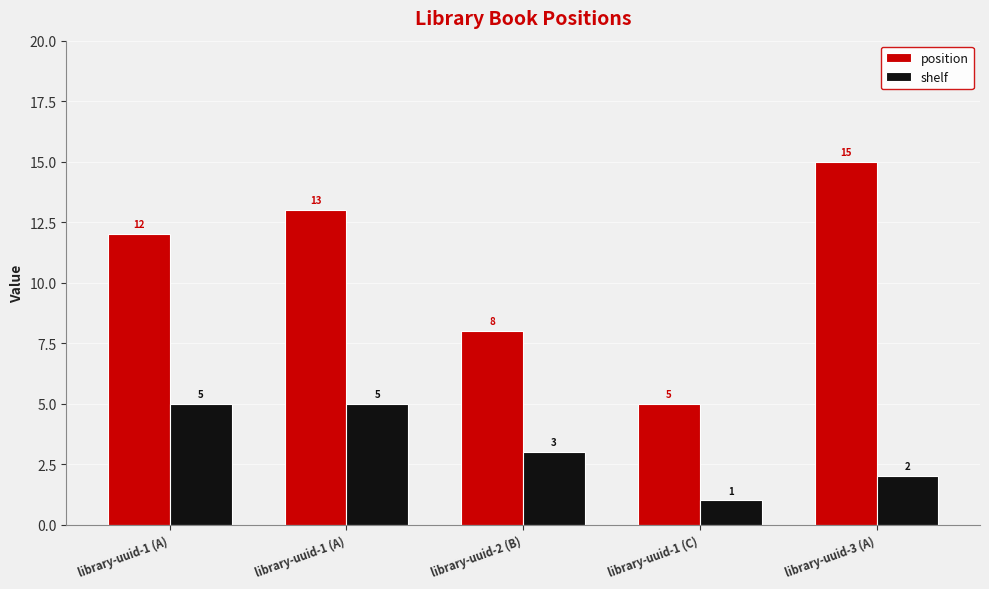

Which category has the highest value in the position series?

library-uuid-3 (A)